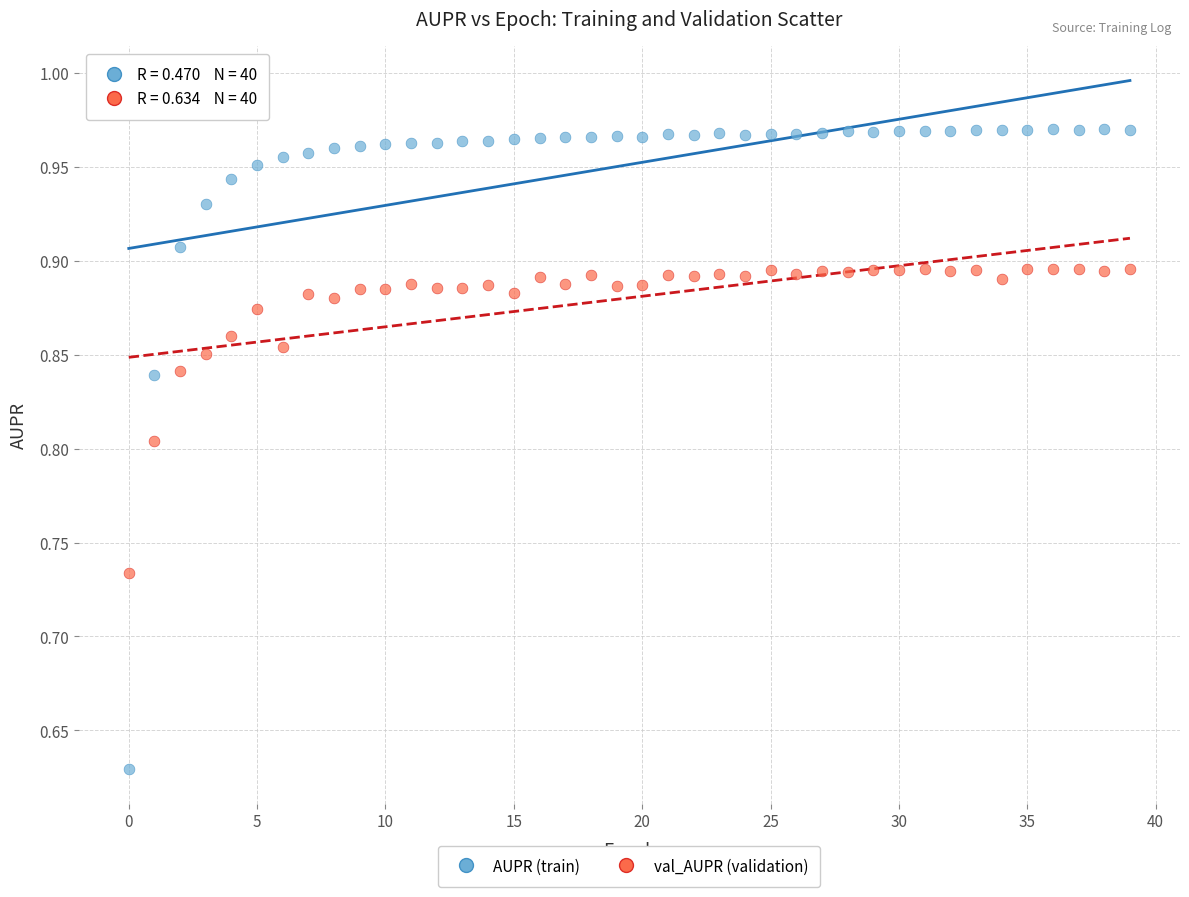

What are all the series names shown in the legend?

AUPR (train), val_AUPR (validation)